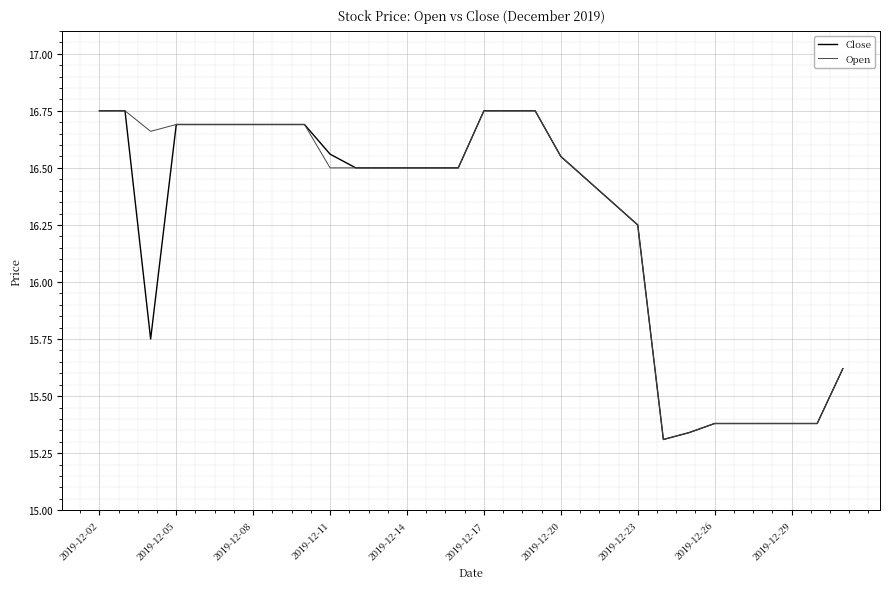

Which series has the widest spread of values?

Close